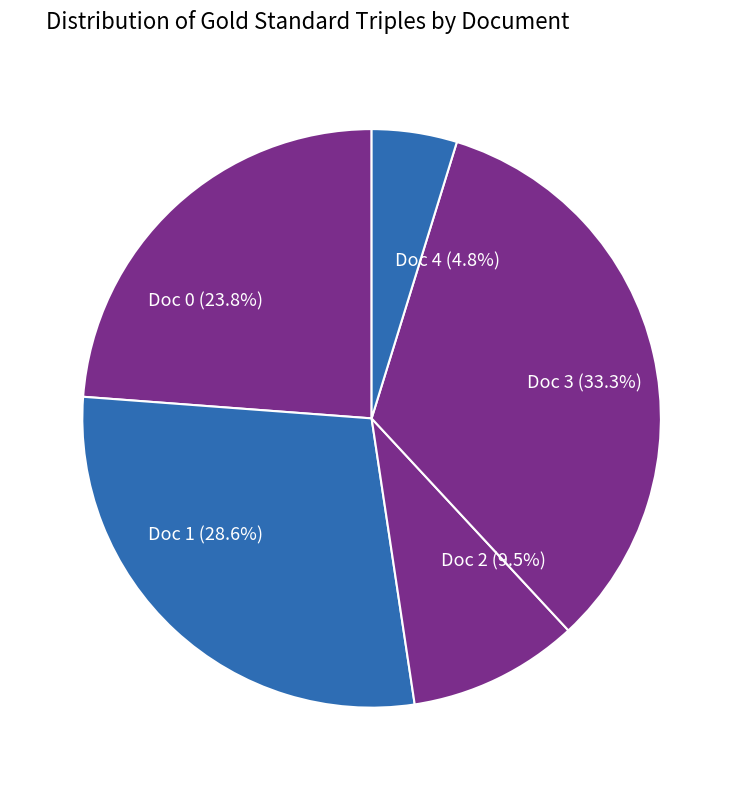

Does Doc 4 represent more than half of the total?

No